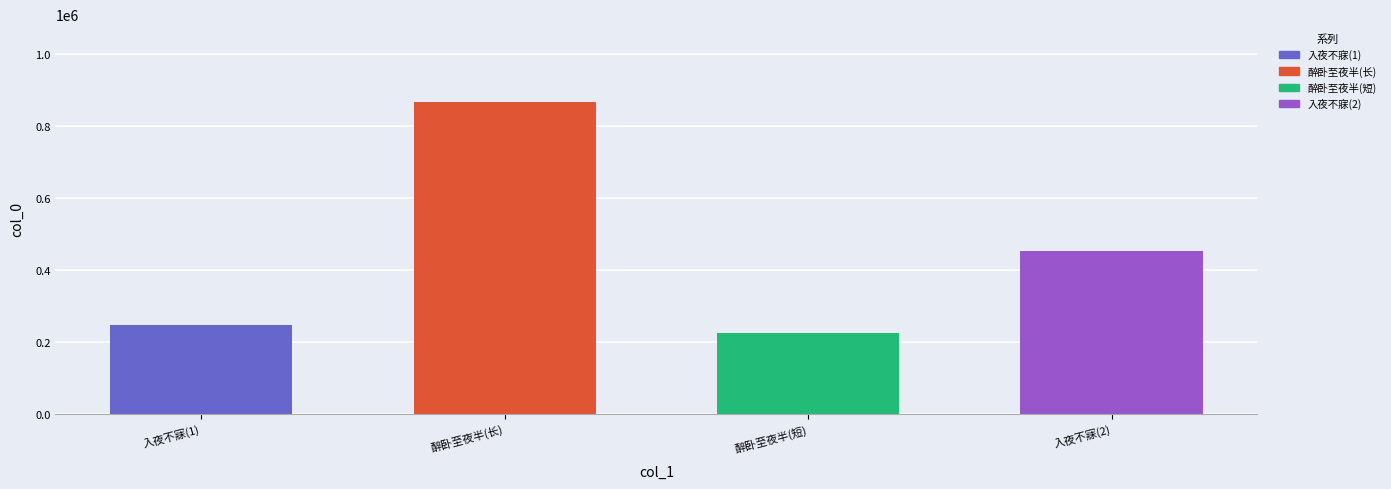

How many series are shown in this chart?

1